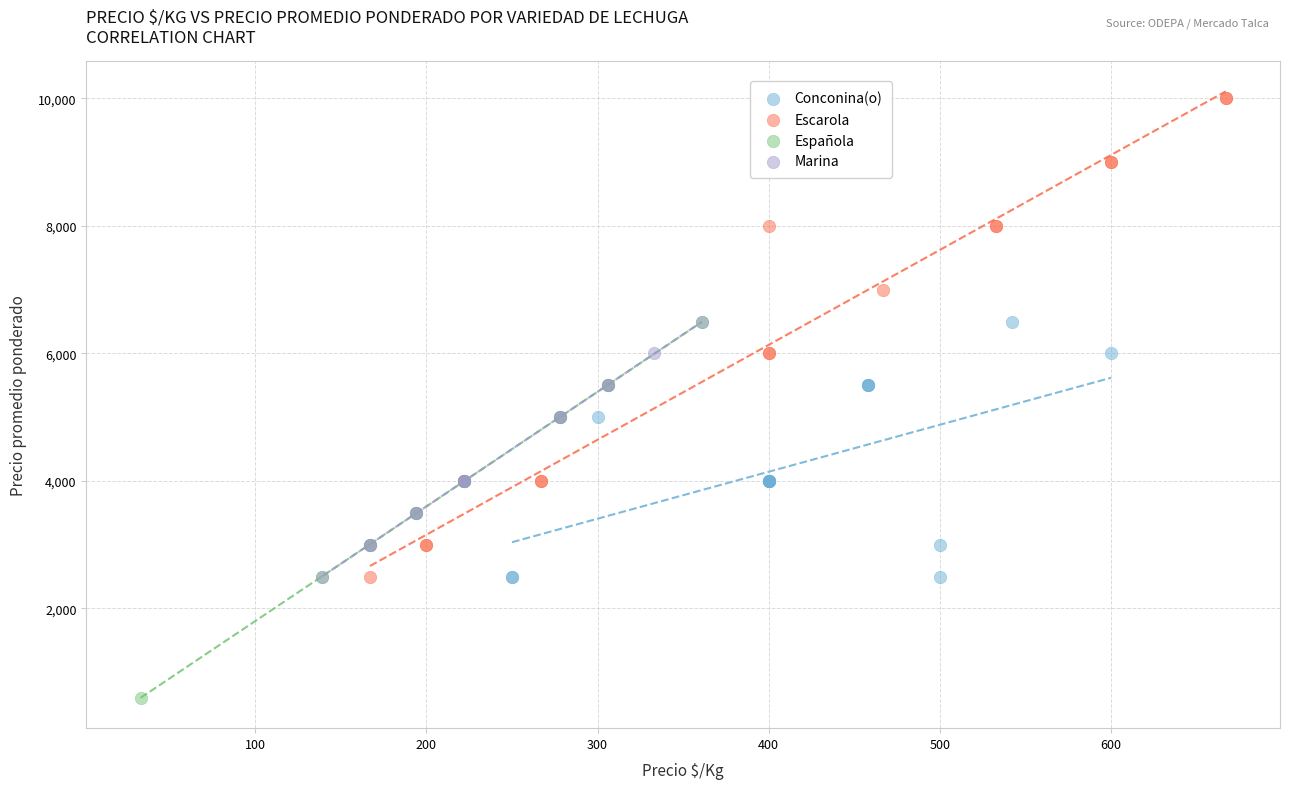

Which series contains the highest Y value?

Escarola